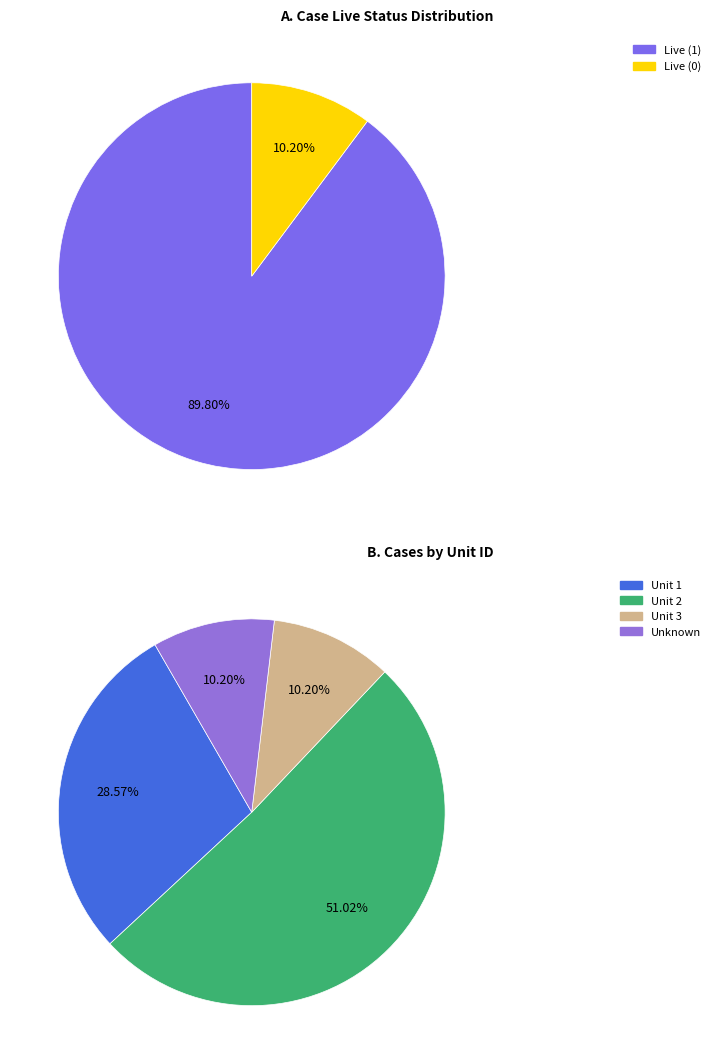

The Live (0) slice represents 10% of the pie. True or false?

True